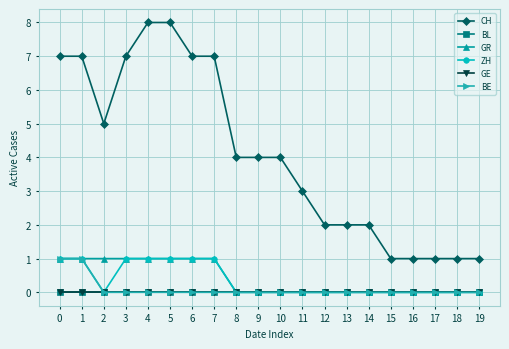

Does the chart display data point markers on the line(s)?

Yes